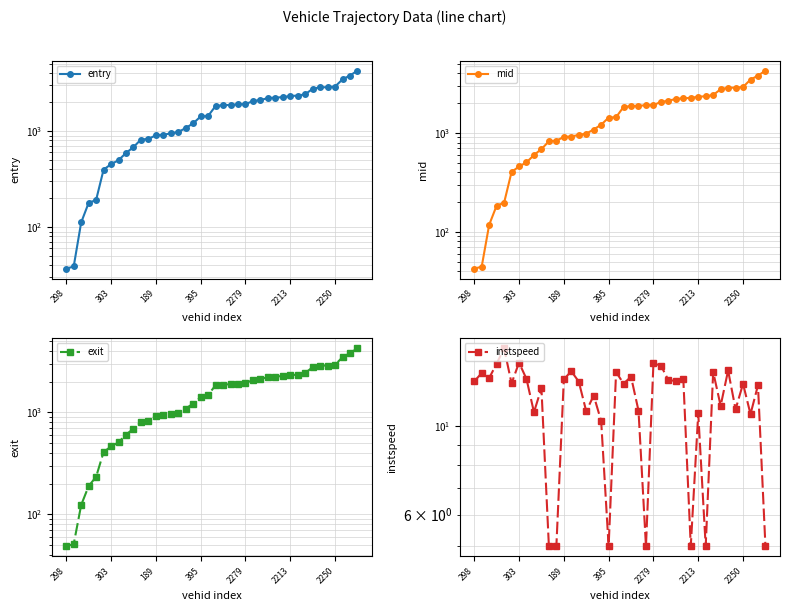

Is the value of exit at 189 greater than the value of entry at 12?

No